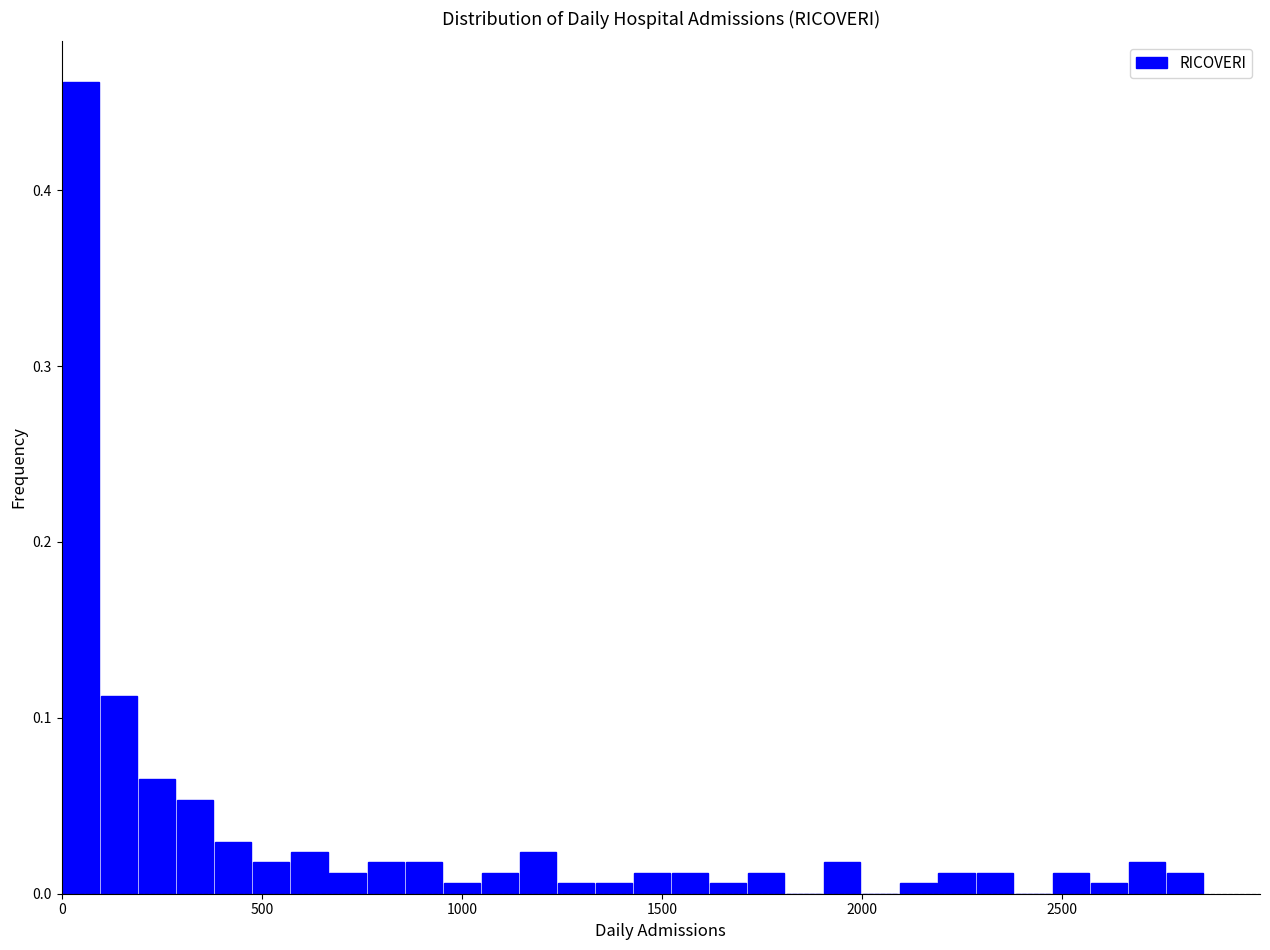

Read against the x-axis, roughly where is the centre of the tallest bar?

50